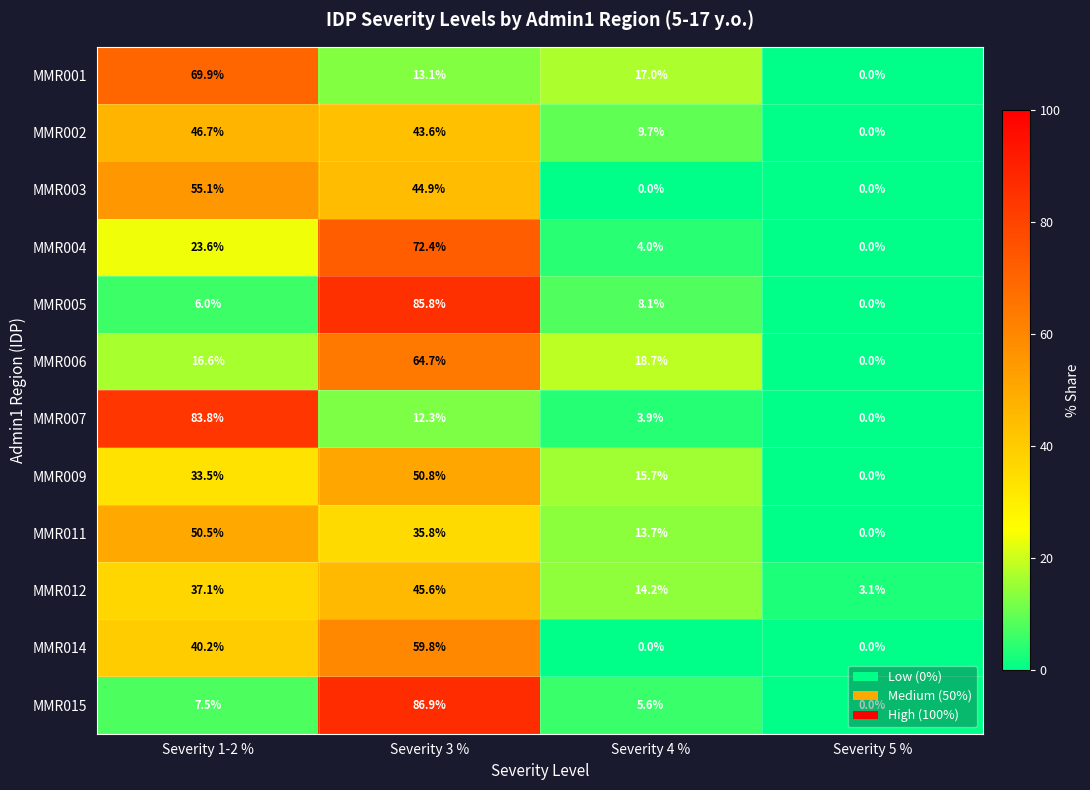

List the series in order of their peak value, lowest first.

MMR012, MMR002, MMR011, MMR009, MMR003, MMR014, MMR006, MMR001, MMR004, MMR007, MMR005, MMR015